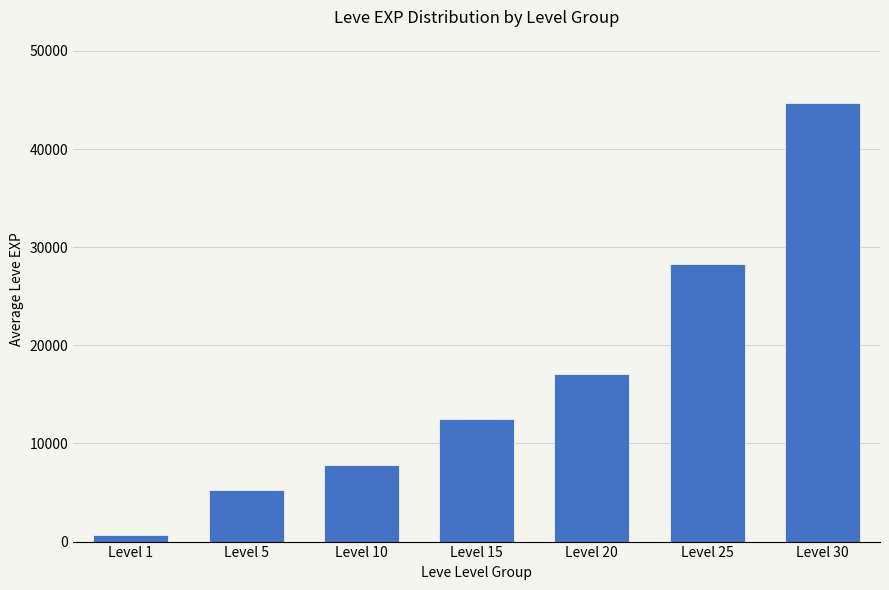

Between Level 25 and Level 20, which is larger?

Level 25